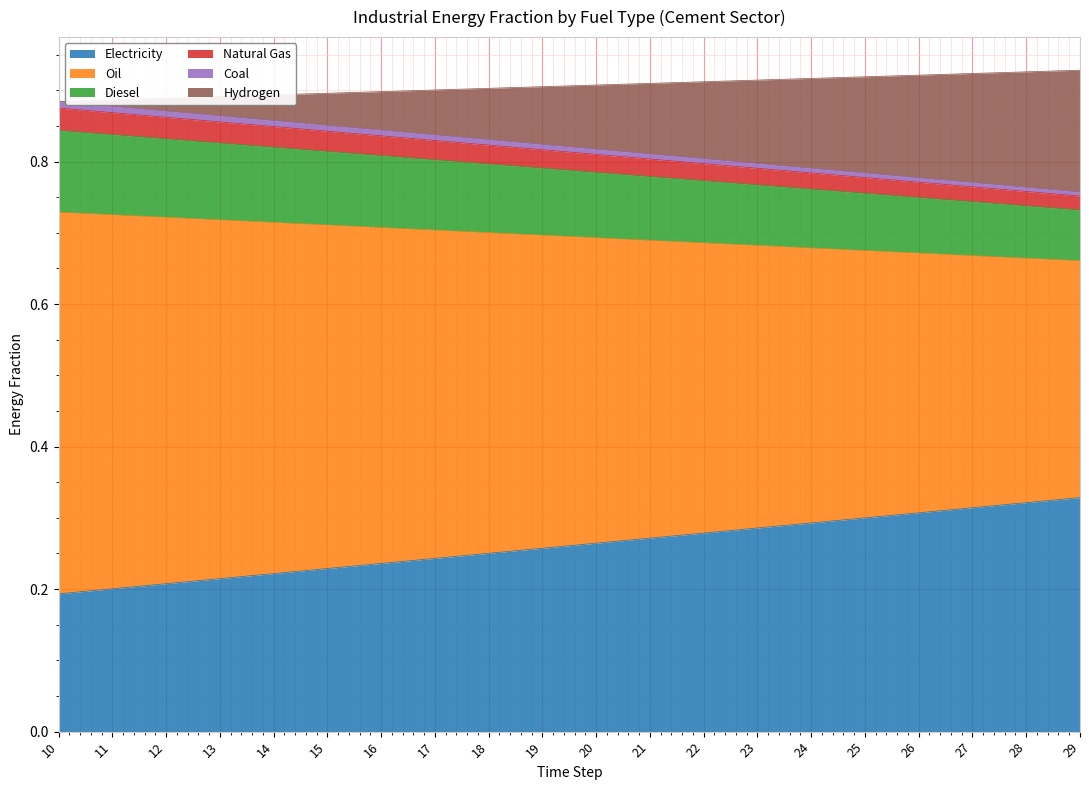

The Electricity series shows 0.1 at 29. True or false?

False